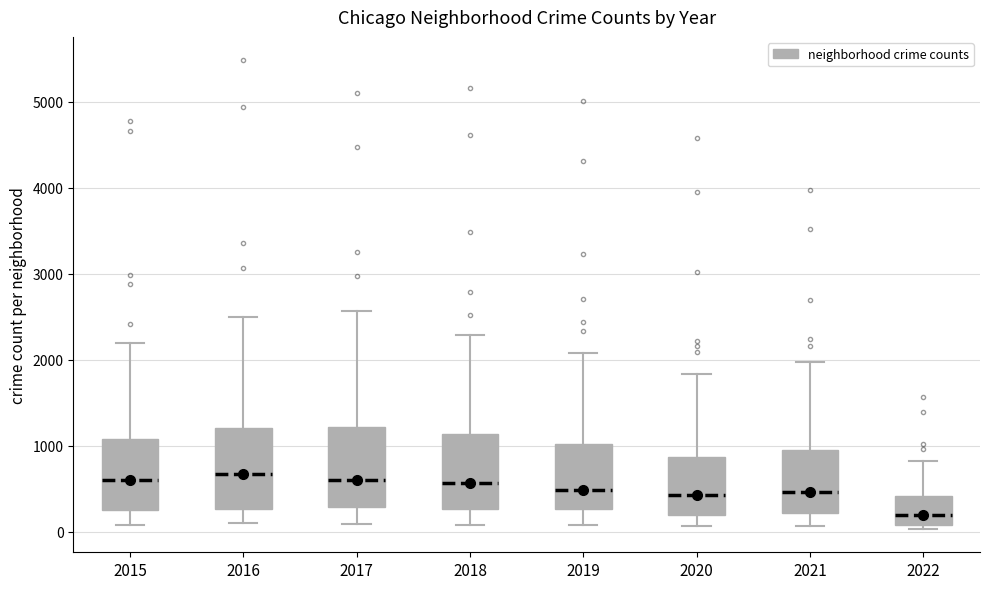

Reading left to right, transcribe this box plot: for each box, give where its median line is, the range the box spans, and where its two whiskers end, as read against the y-axis. The values are not printed on the chart, so give them approximately, as read against the axis.

2015: median 600, box 300 to 1100, whiskers 100 to 2200
2016: median 700, box 300 to 1200, whiskers 100 to 2500
2017: median 600, box 300 to 1200, whiskers 100 to 2600
2018: median 600, box 300 to 1100, whiskers 100 to 2300
2019: median 500, box 300 to 1000, whiskers 100 to 2100
2020: median 400, box 200 to 900, whiskers 100 to 1800
2021: median 500, box 200 to 1000, whiskers 100 to 2000
2022: median 200, box 100 to 400, whiskers 0 to 800